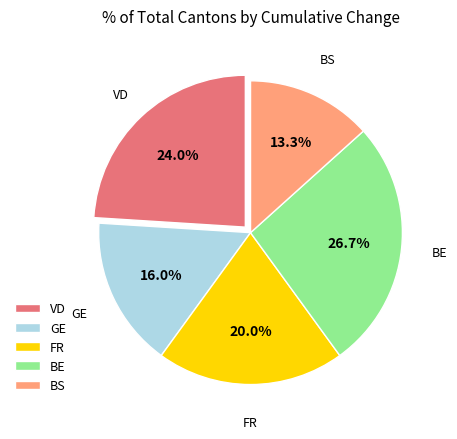

How many segments does this pie chart have?

5